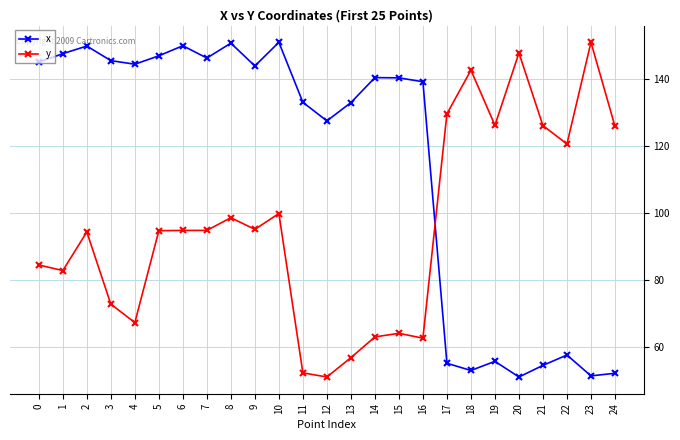

What is the total value across all series at 11?

185.3